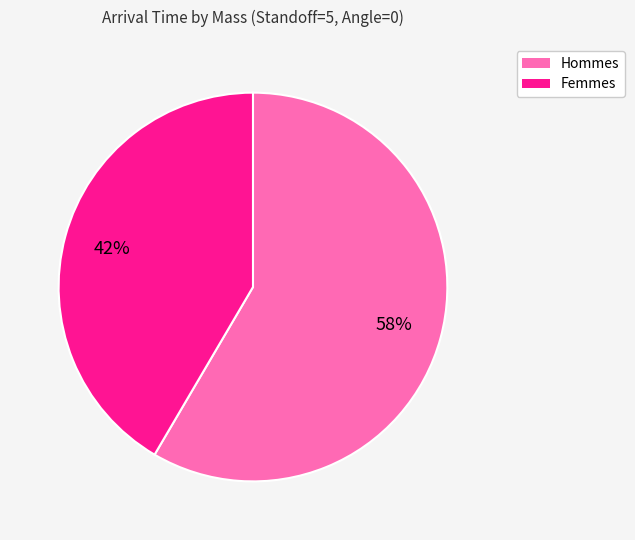

Is there any slice that represents more than half of the pie?

Yes